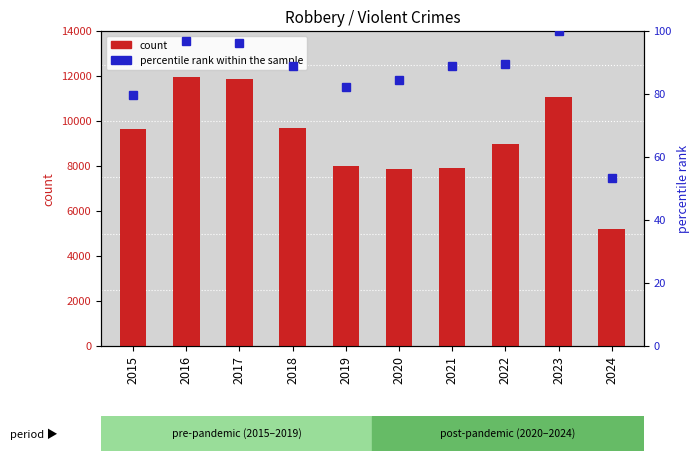

What is the value of the count bar at the 5th from the left?

7995.0